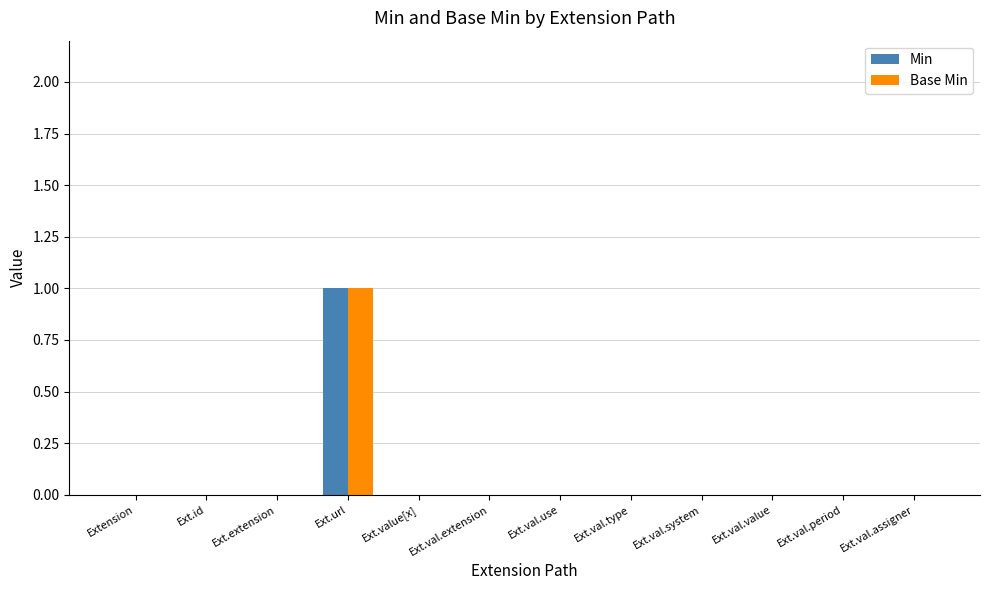

What is the maximum value shown in the chart?

1